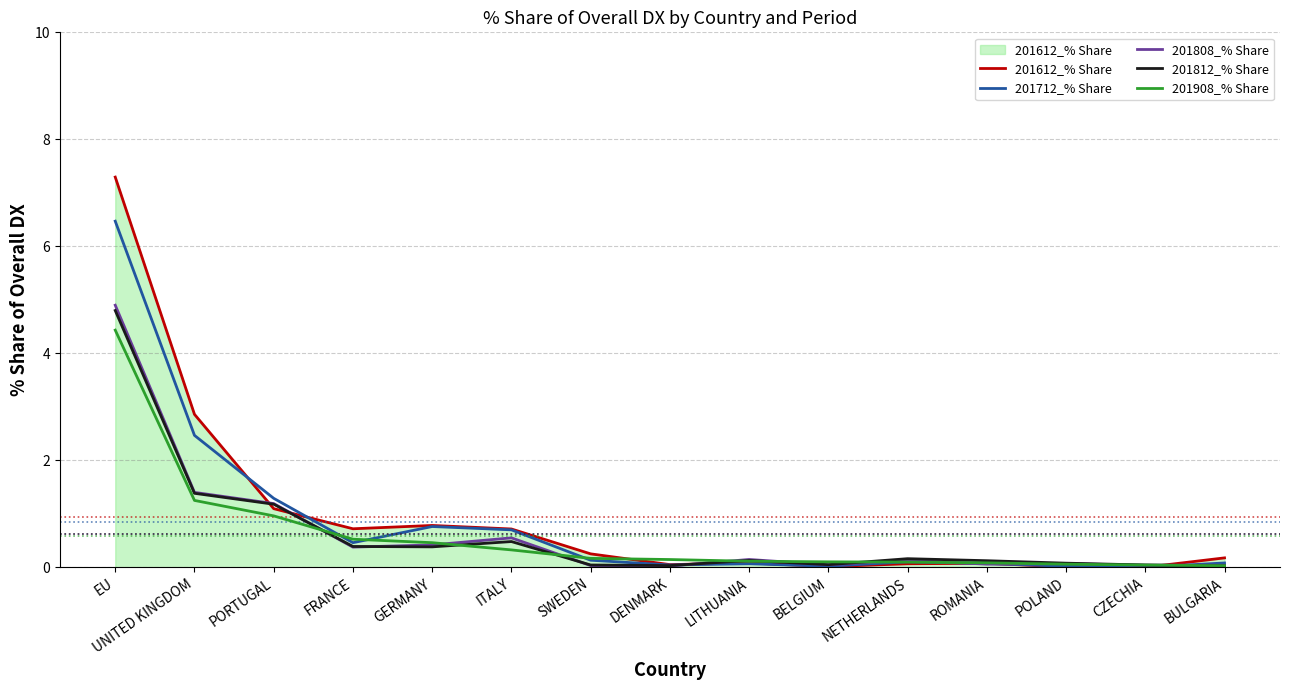

True or false: 201812_% Share and 201612_% Share intersect in this chart.

True